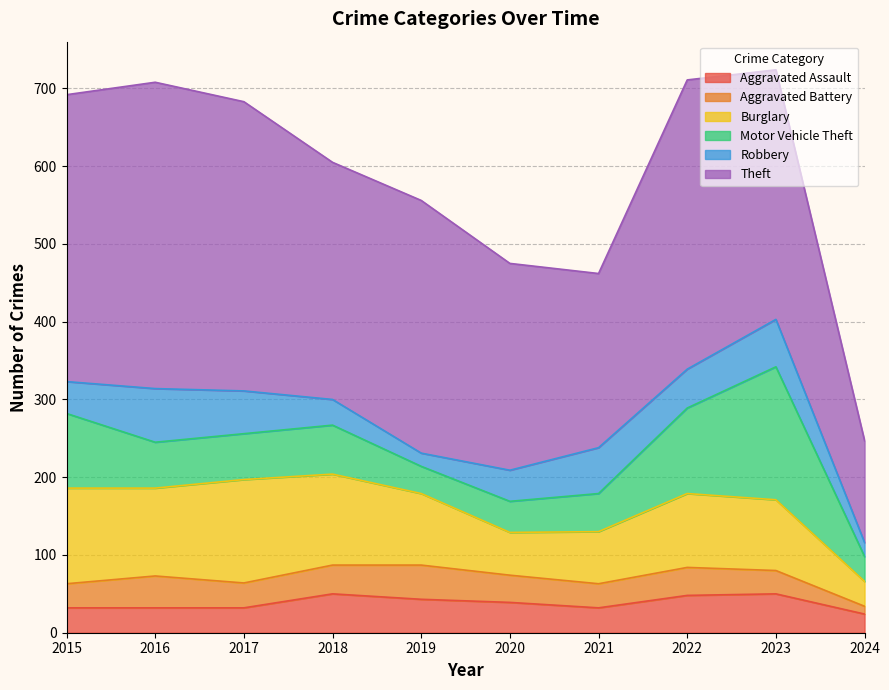

Which series ends up on top after the final intersection of Motor Vehicle Theft and Robbery?

Motor Vehicle Theft